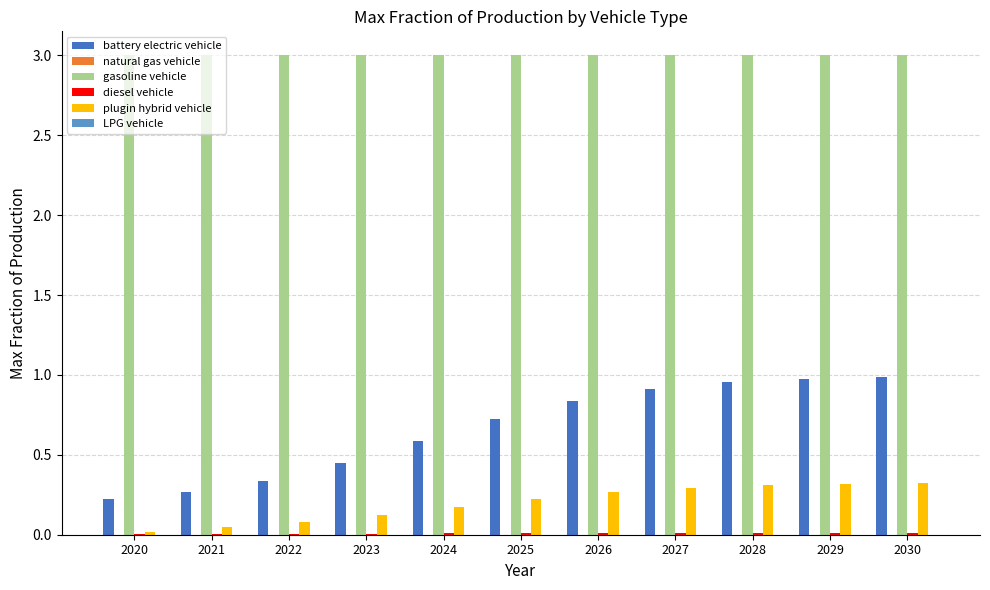

Which series has the largest total across all categories?

gasoline vehicle